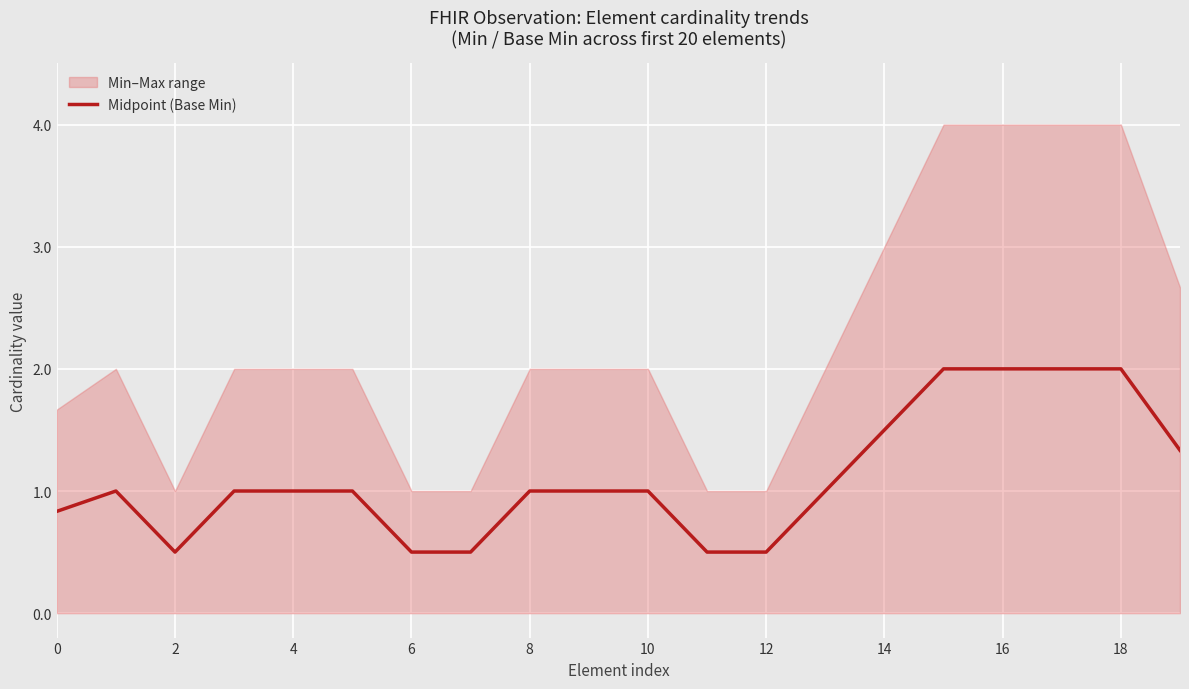

What is the highest value of the Midpoint (Base Min) series?

2.0